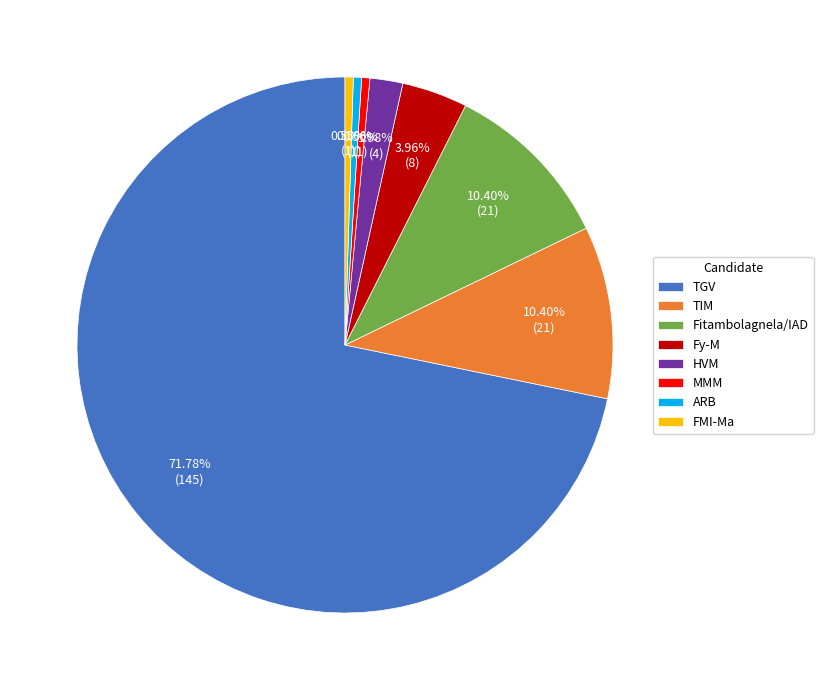

What percentage do Fy-M and HVM together represent?

5.9%